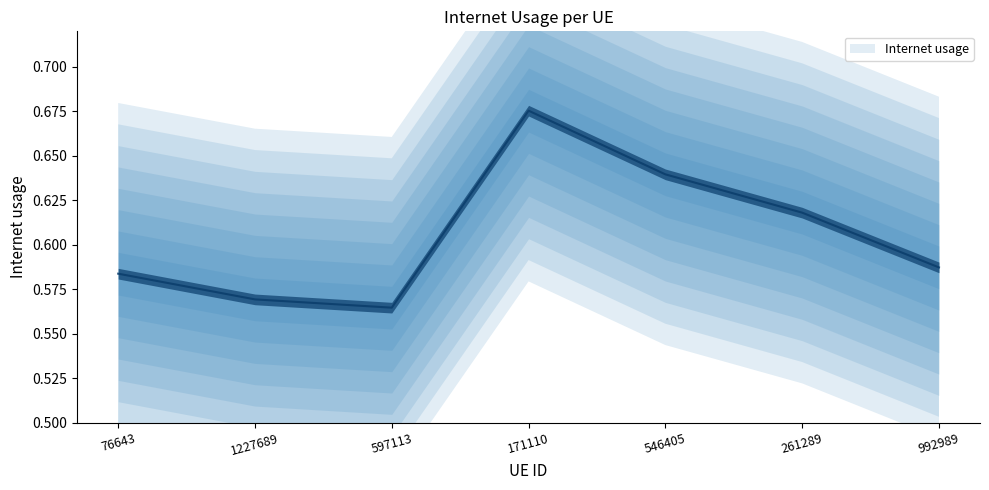

Where is the first local minimum?

597113